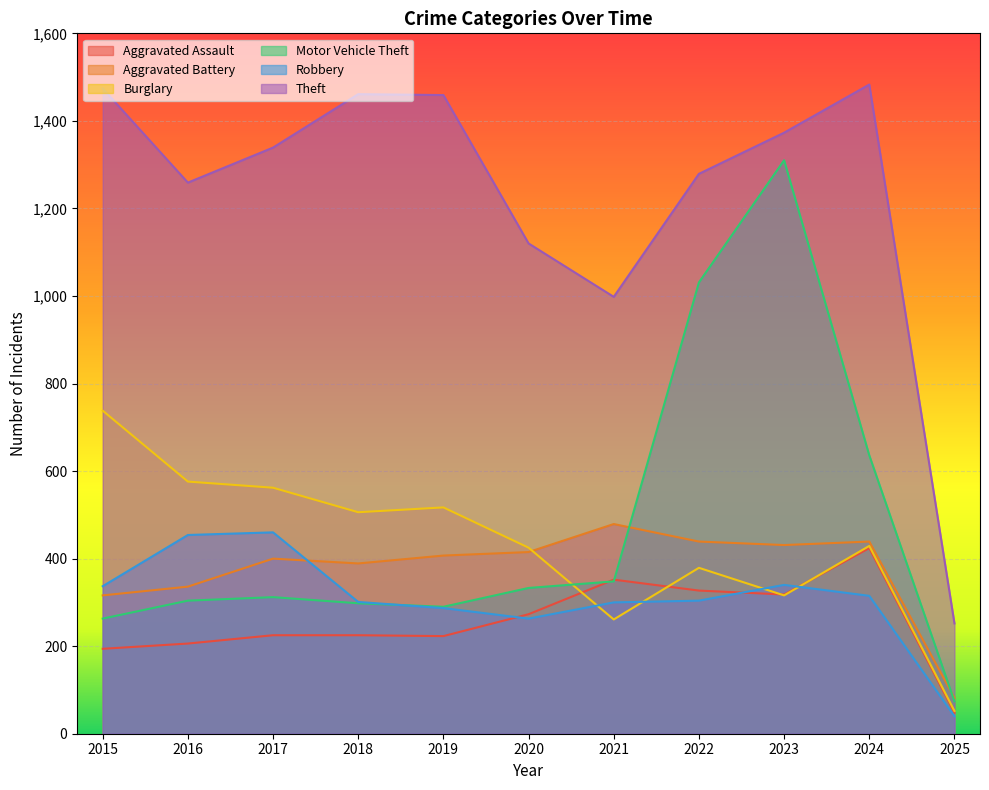

Which label corresponds to the smallest value in the chart?

2025